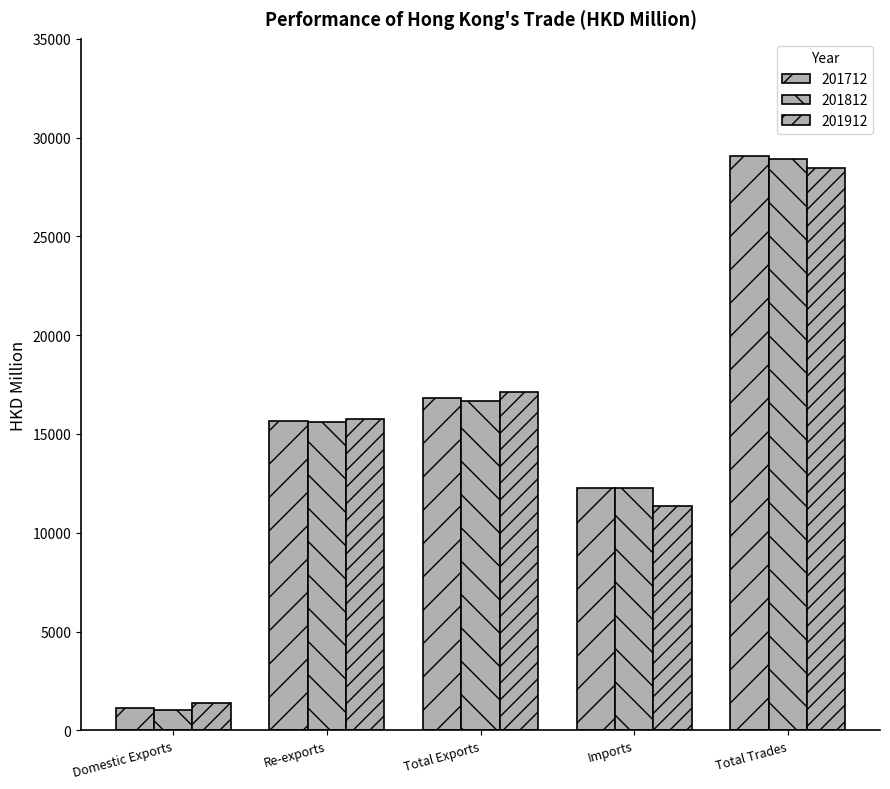

How many values in the 201812 series exceed 15615?

3